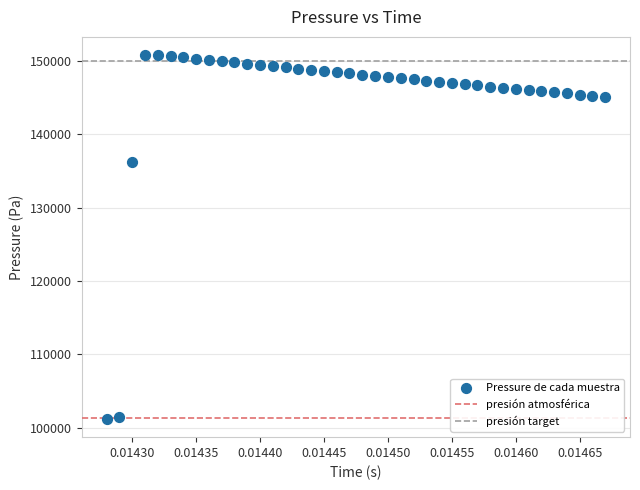

What is the range of Y values (max minus min)?

49588.4